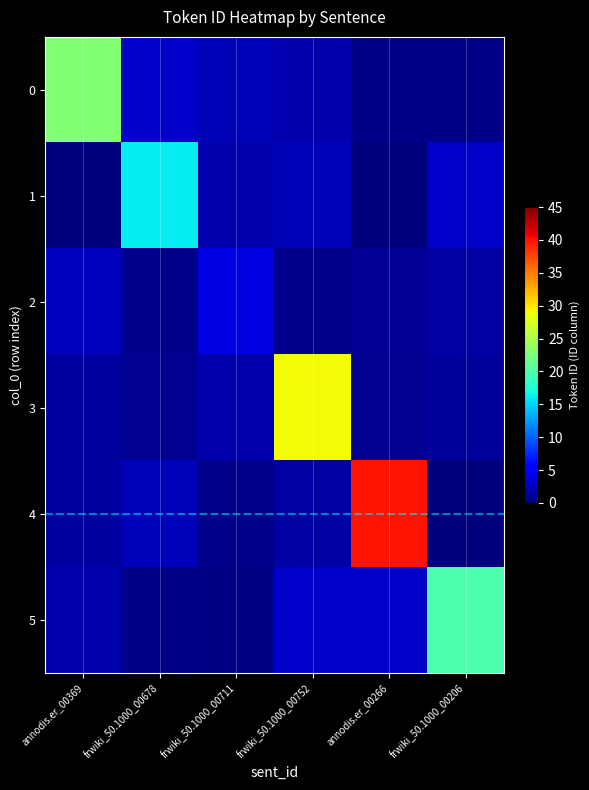

What is the spread (max minus min) of values at frwiki_50.1000_00711?

3.8